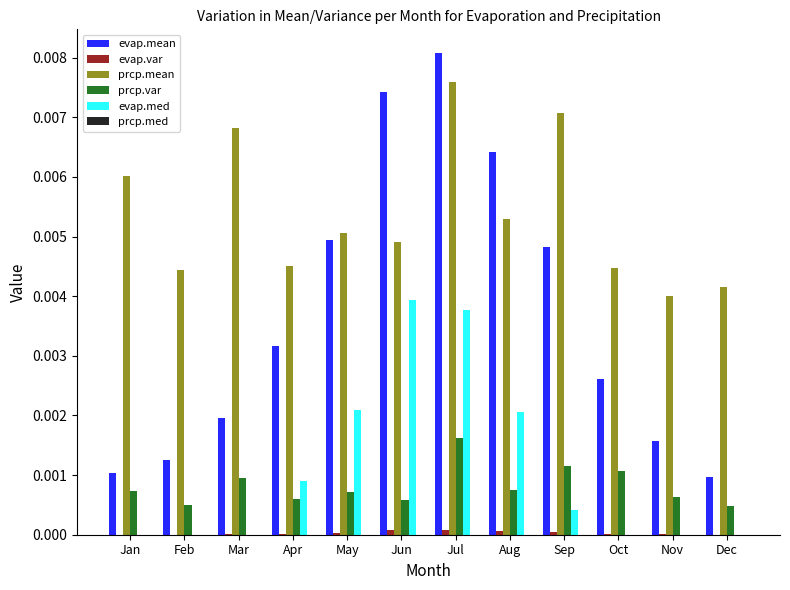

Which series has the largest total across all categories?

prcp.mean